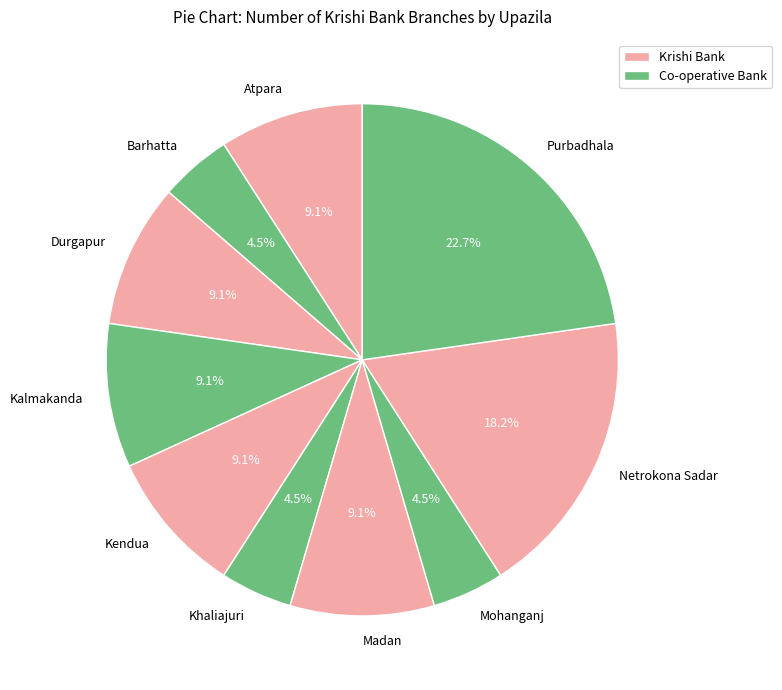

How many slices are in this pie chart?

10